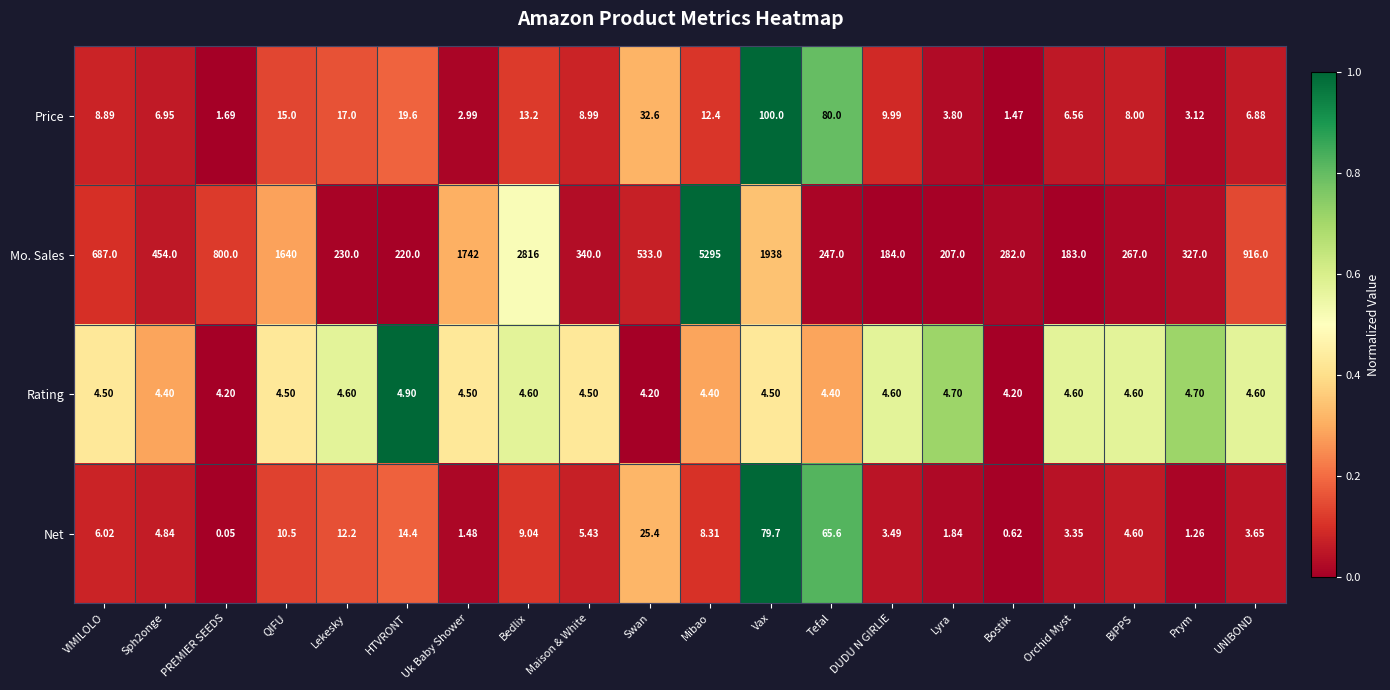

At which label is Price closest to 50?

Swan